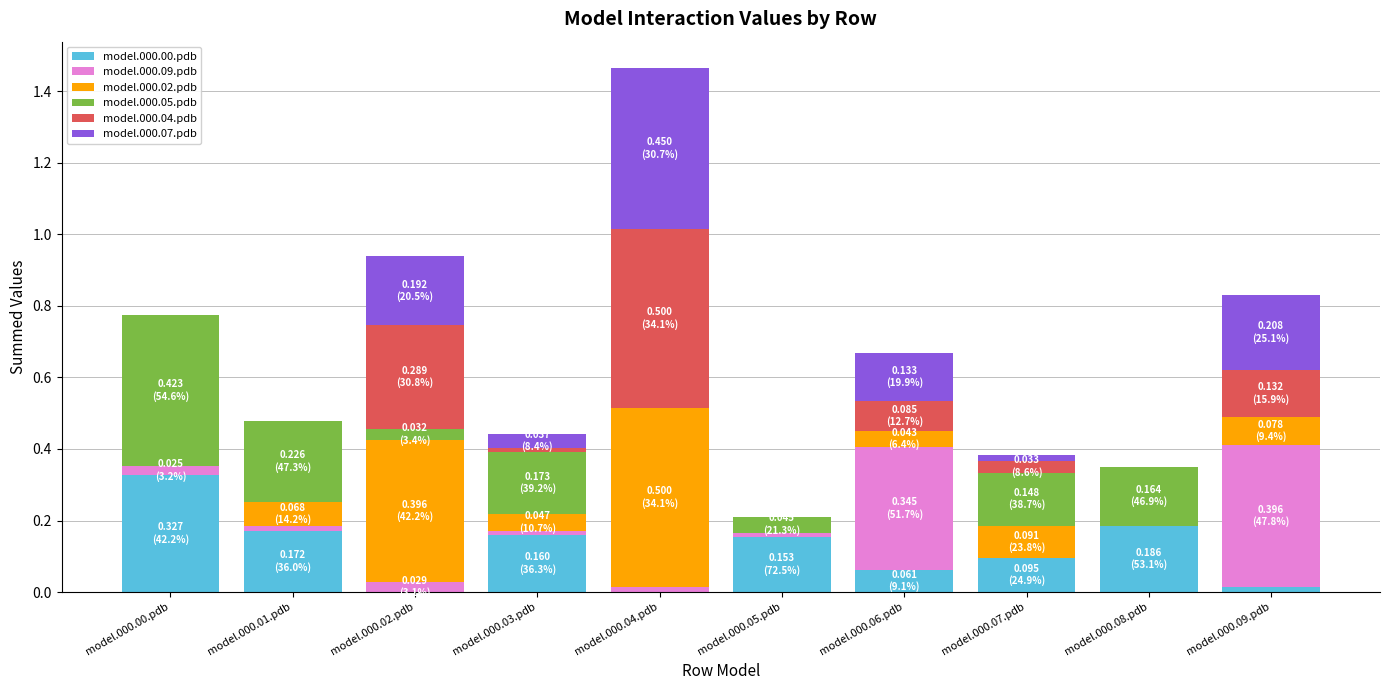

At which category is the sum across all series the highest?

model.000.04.pdb